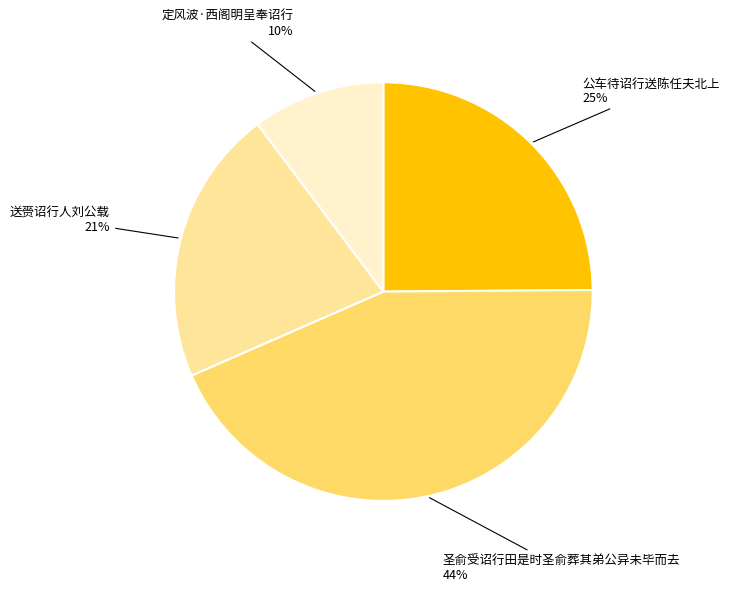

Does any single category account for the majority?

No